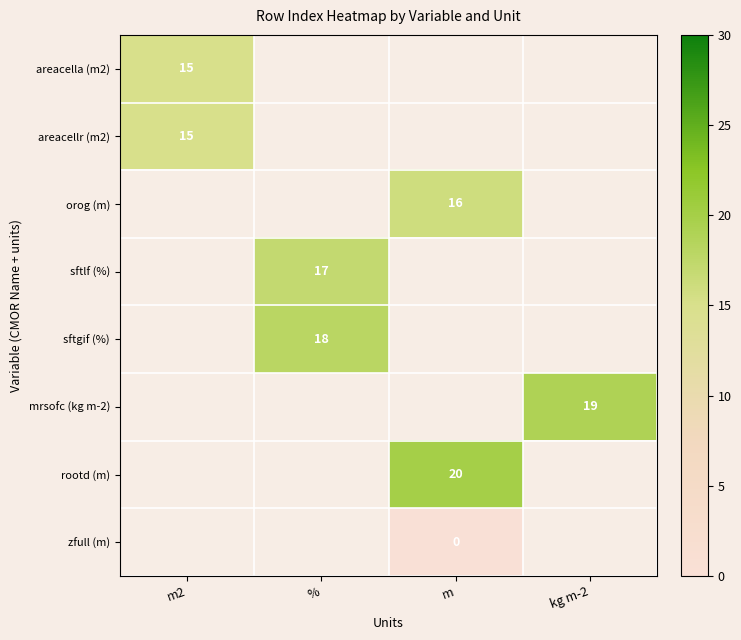

The value of orog (m) at m is 25. True or false?

False